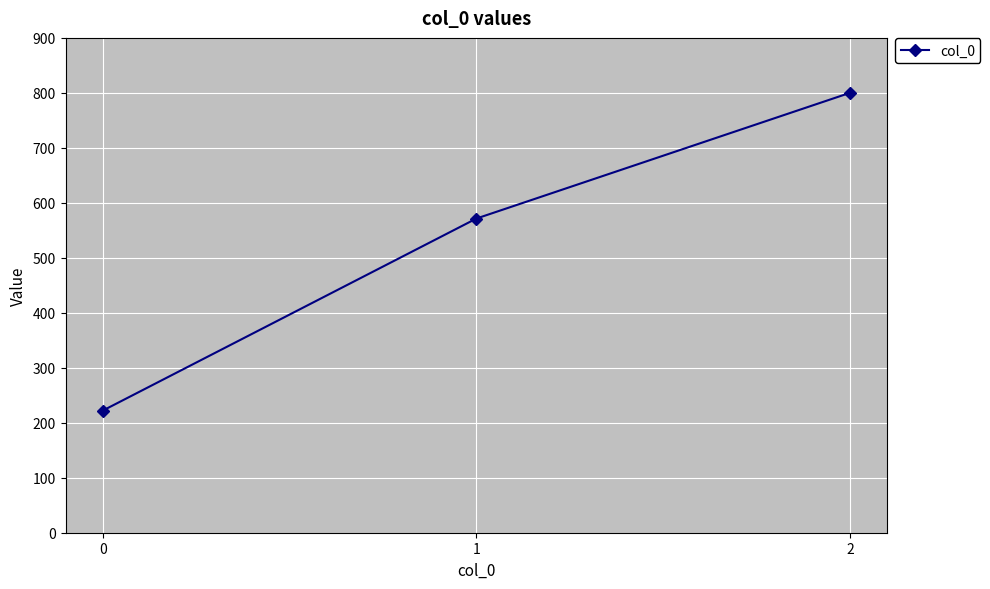

Rank the categories by value from lowest to highest.

0, 1, 2